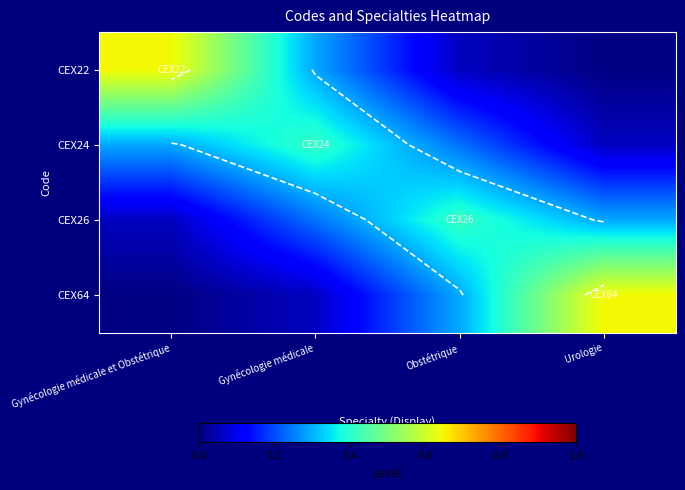

What is the total value across all series at Gynécologie médicale et Obstétrique?

1.0